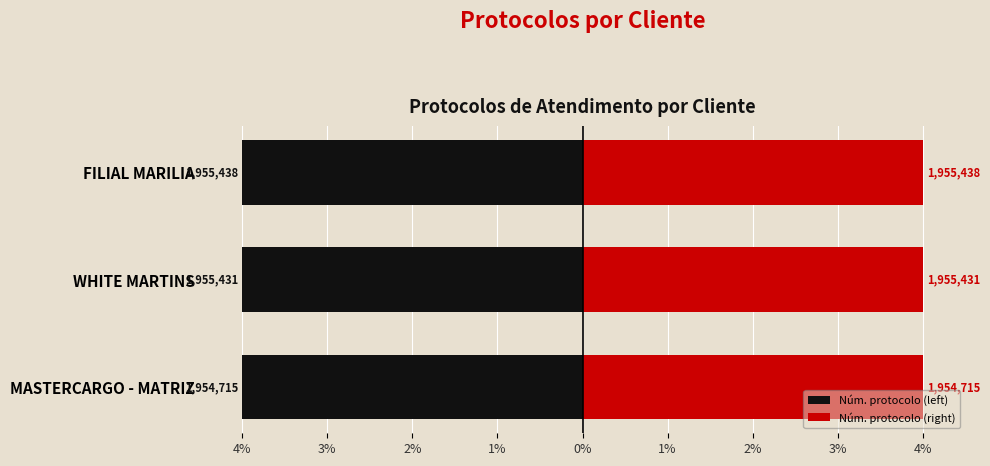

What position from the left is WHITE MARTINS?

2